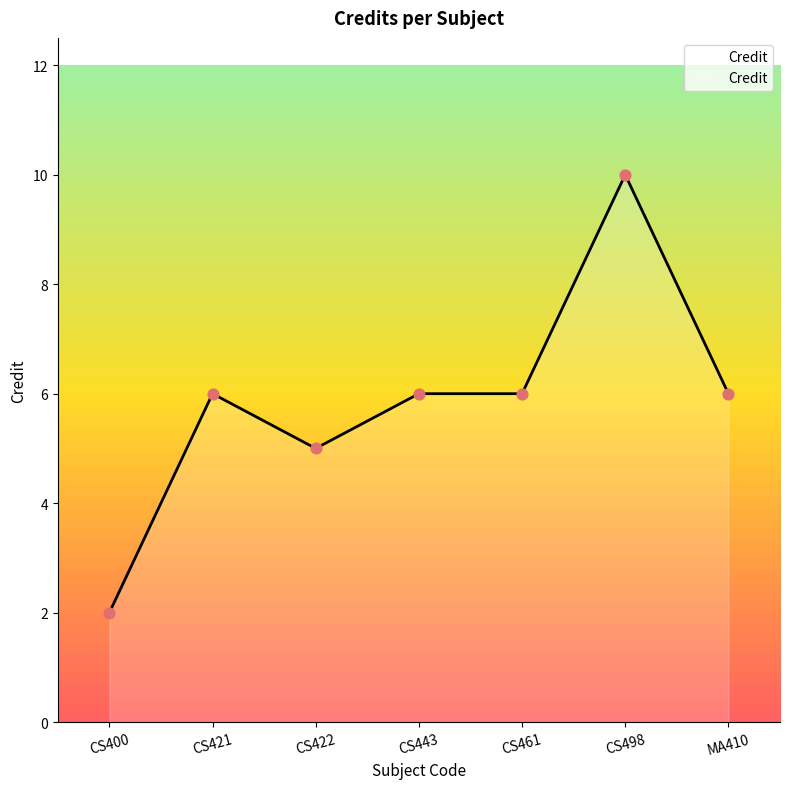

Which has a higher value, CS400 or CS421?

CS421